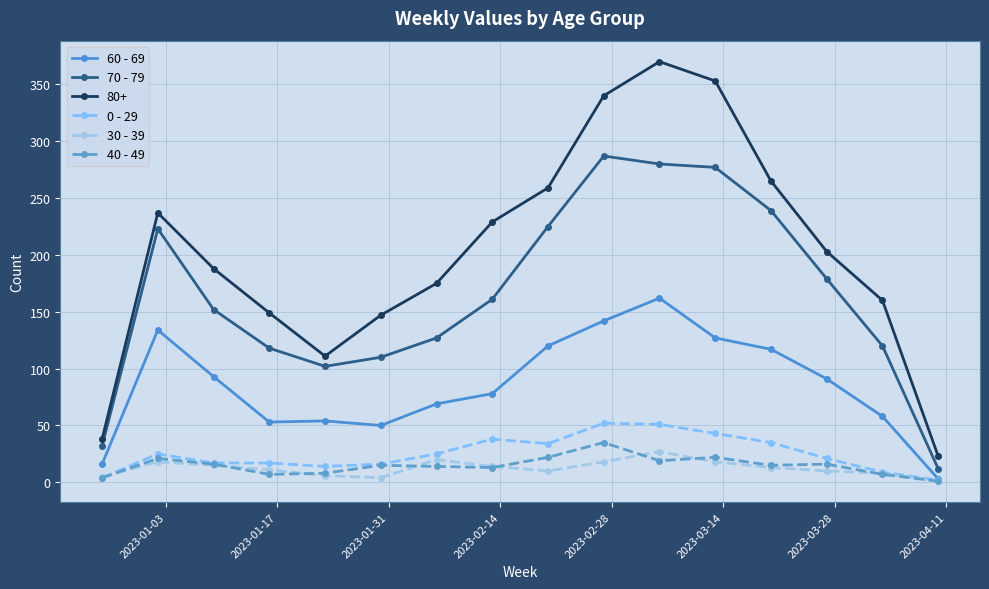

Which series has the widest spread of values?

80+